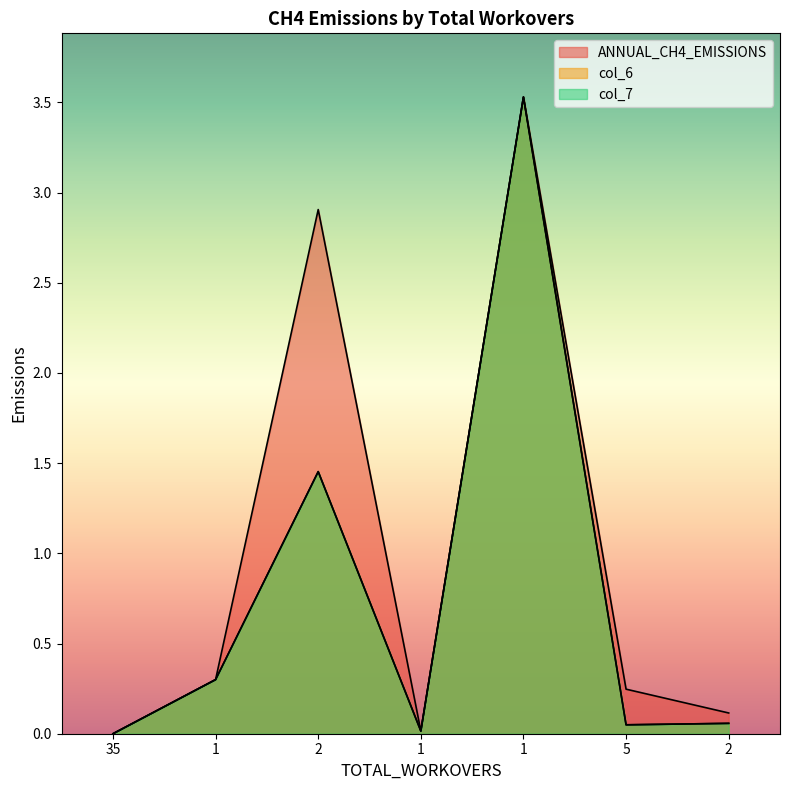

How many lines are shown in the chart?

3